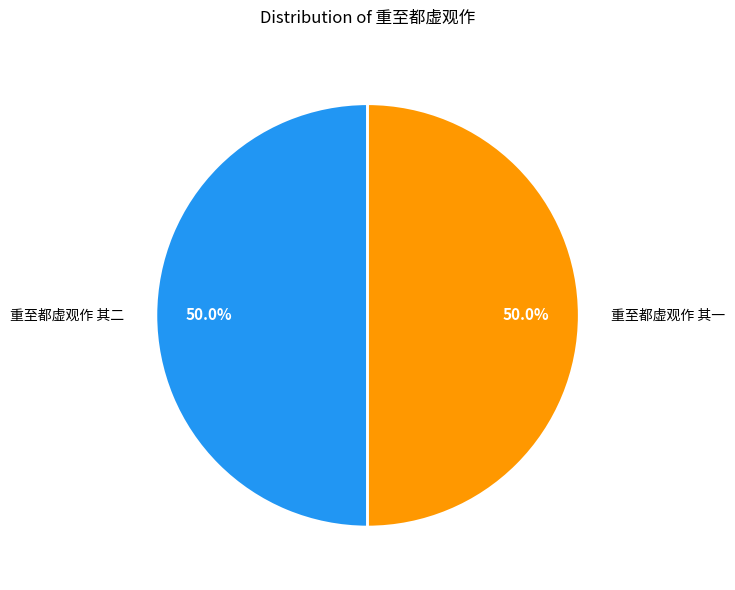

Approximately how many times larger is the value at 重至都虚观作 其二 compared to 重至都虚观作 其一?

1.0